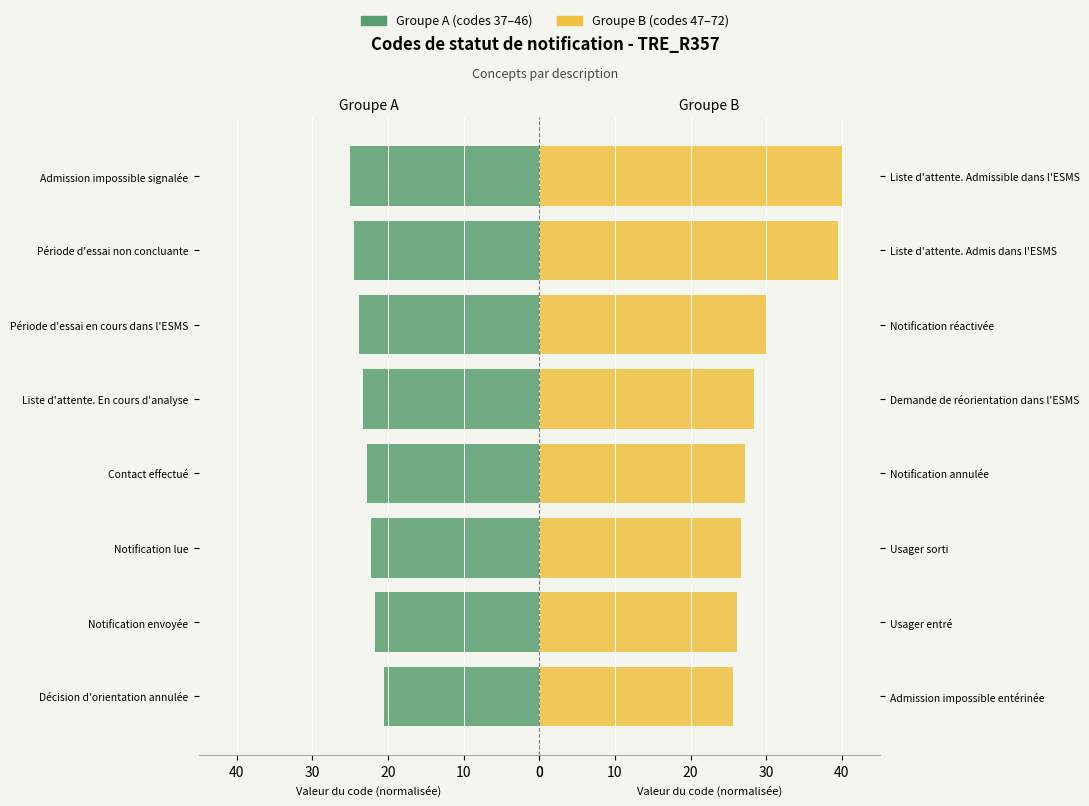

What position from the right is 6?

2